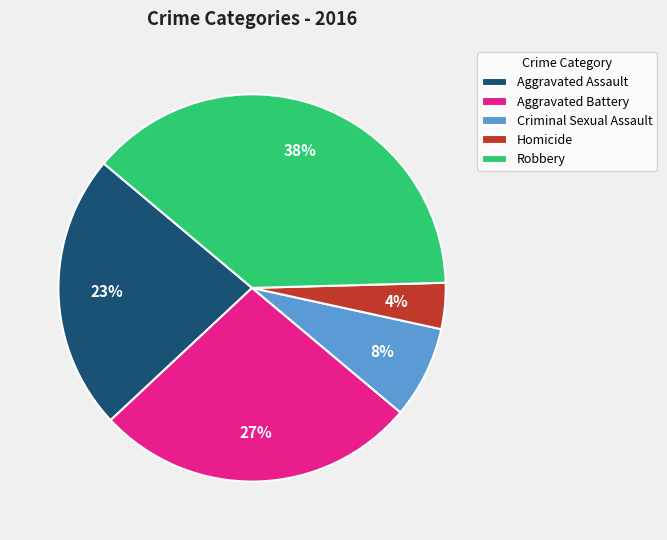

How many slices are in this pie chart?

5